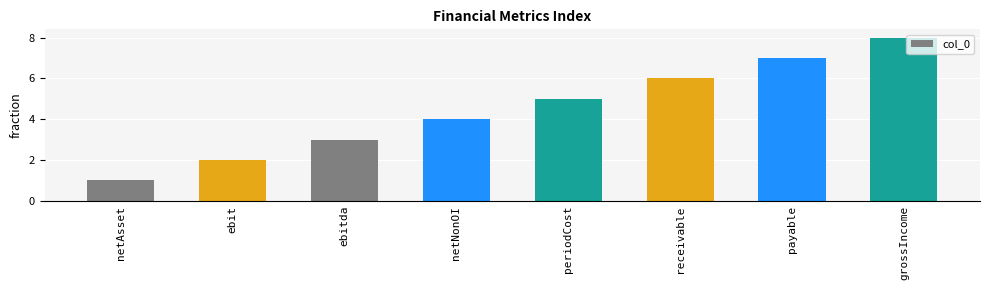

Where is the data nearest to the value 4?

netNonOI